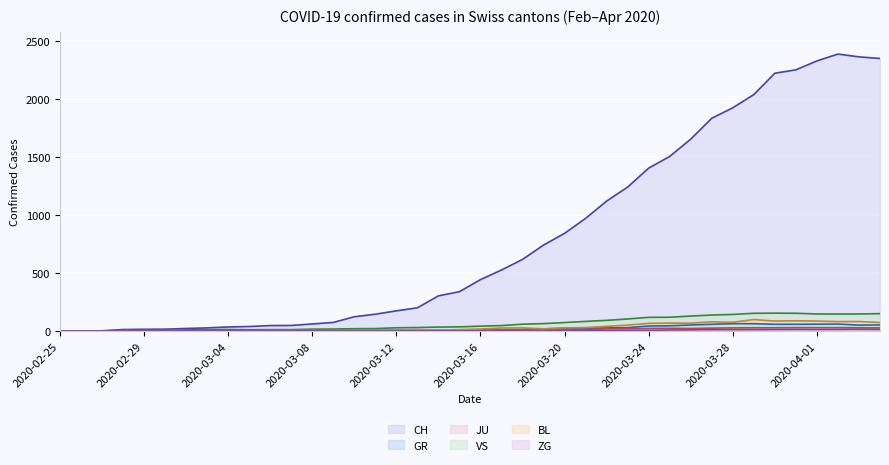

The VS series shows 3 at 2020-03-02. True or false?

False